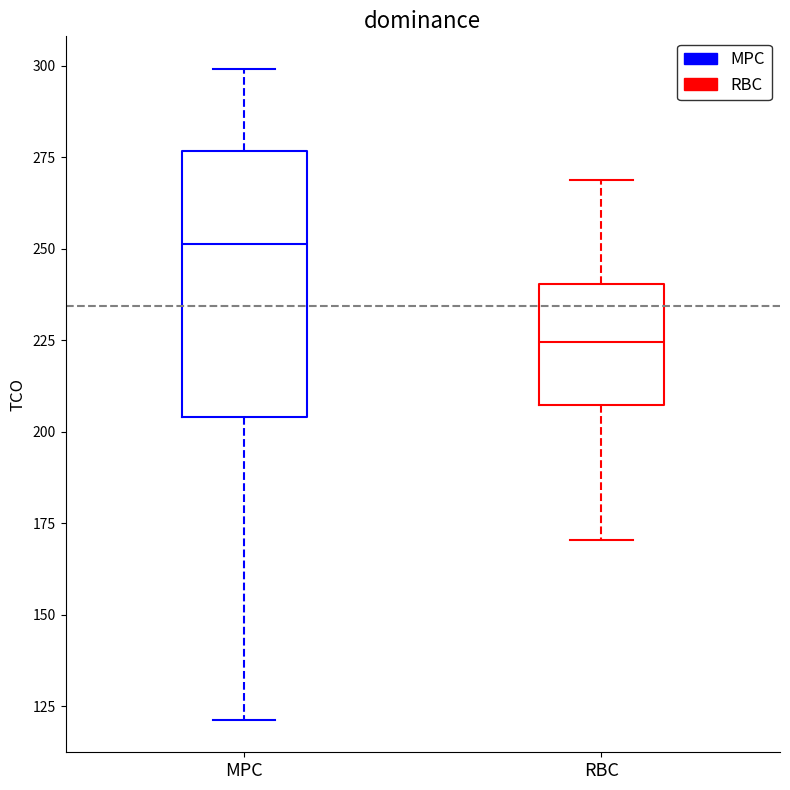

Which box's median line is the lowest?

RBC